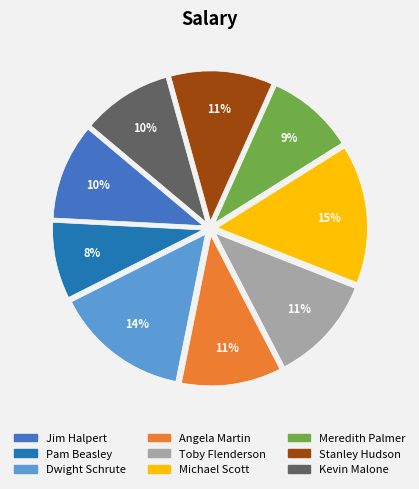

To the nearest percent, what is the combined percentage of Meredith Palmer and Angela Martin?

20%